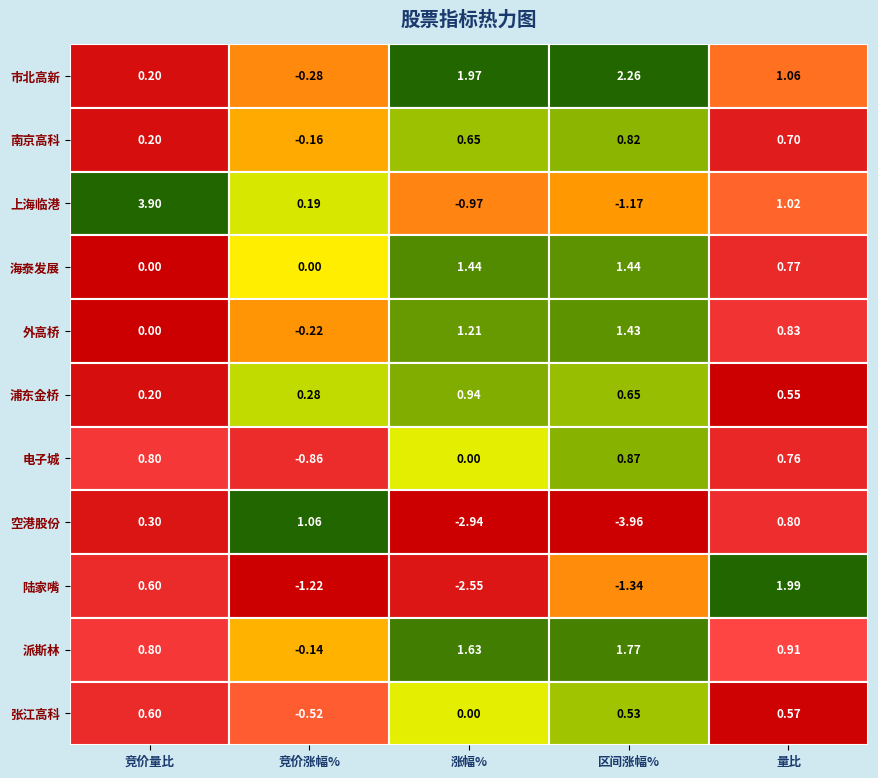

What is the difference between the 区间涨幅% values at 8 and 2?

0.2